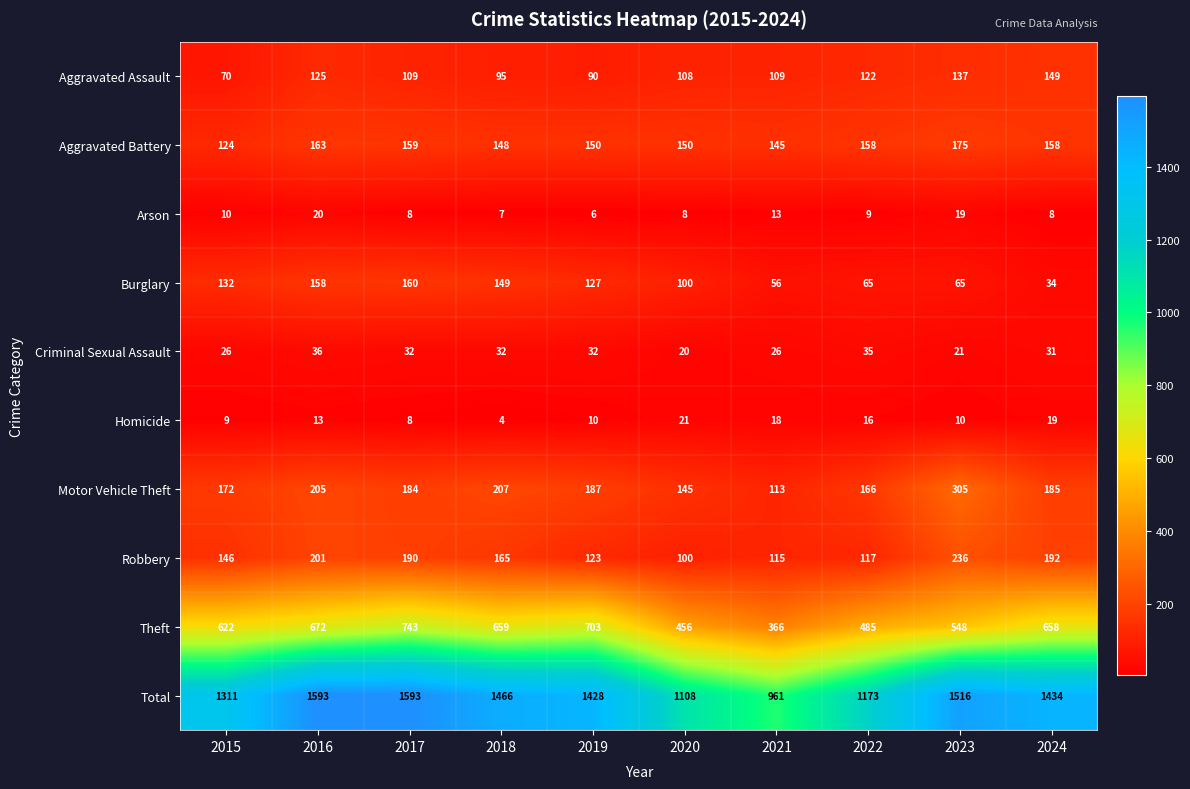

What is the maximum value for Robbery?

236